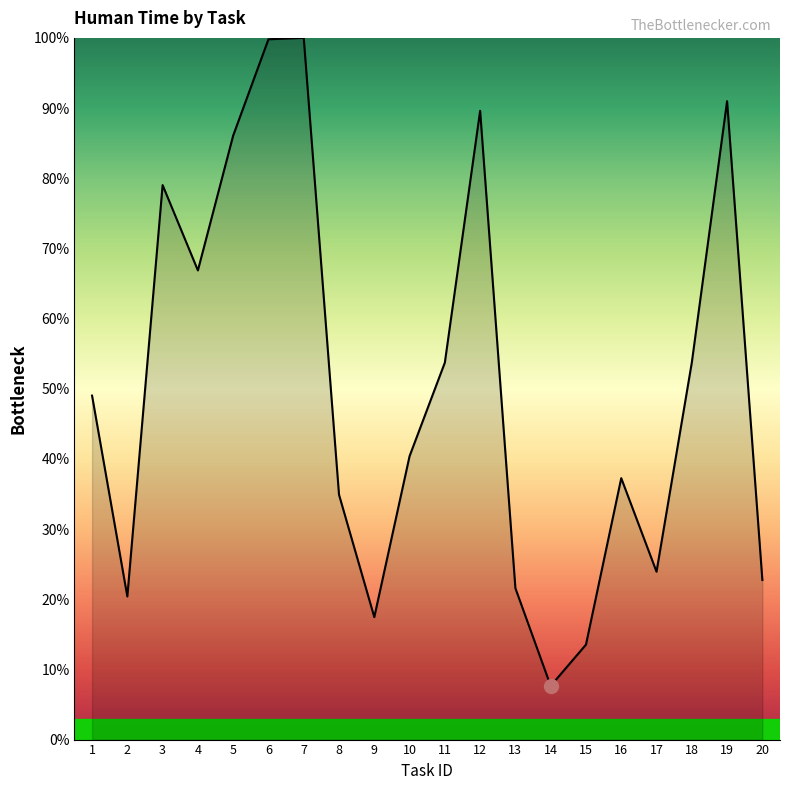

What is the maximum value shown in the chart?

100.0